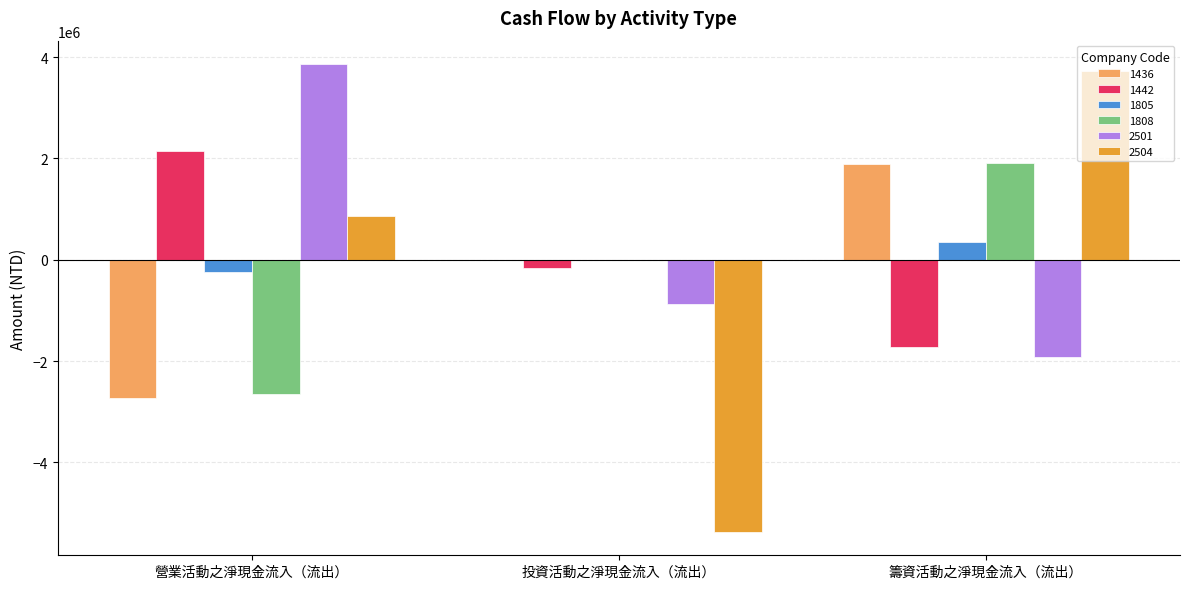

Which label corresponds to the largest value in the chart?

營業活動之淨現金流入（流出）